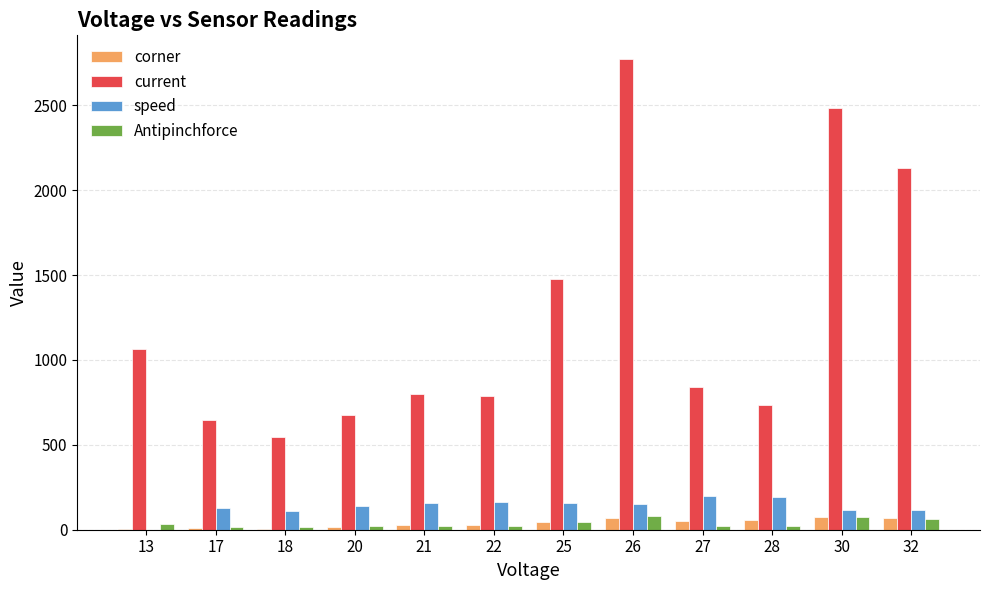

Which series changed the most between 30 and 32?

current